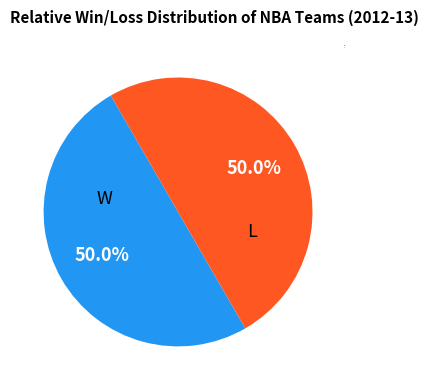

How much of the chart is everything except L?

50.0%